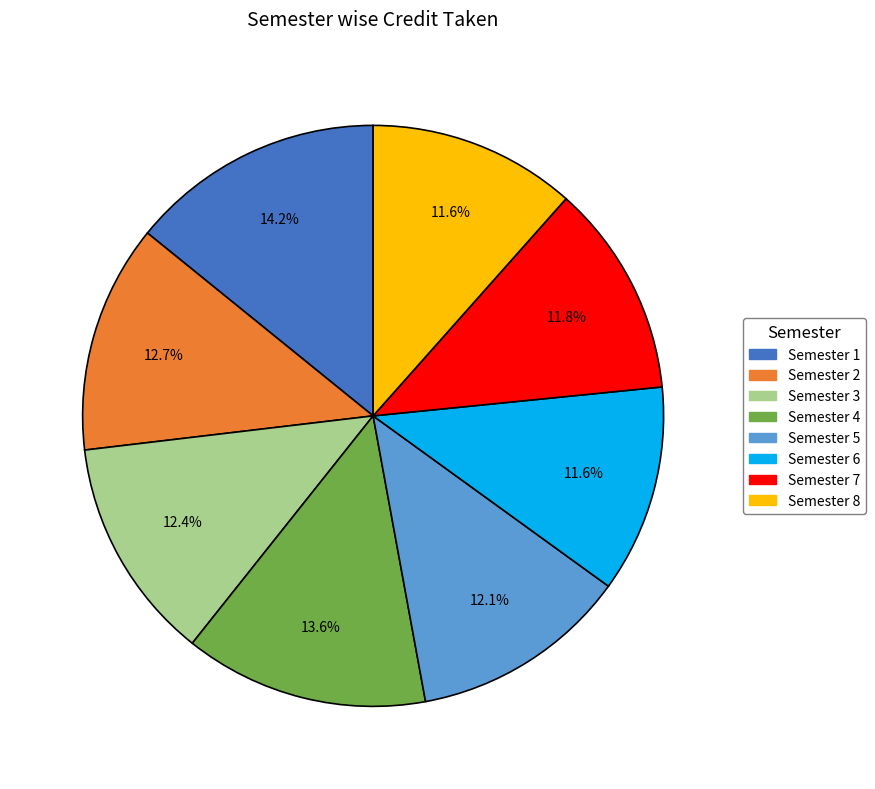

Which has a higher value, Semester 6 or Semester 3?

Semester 3